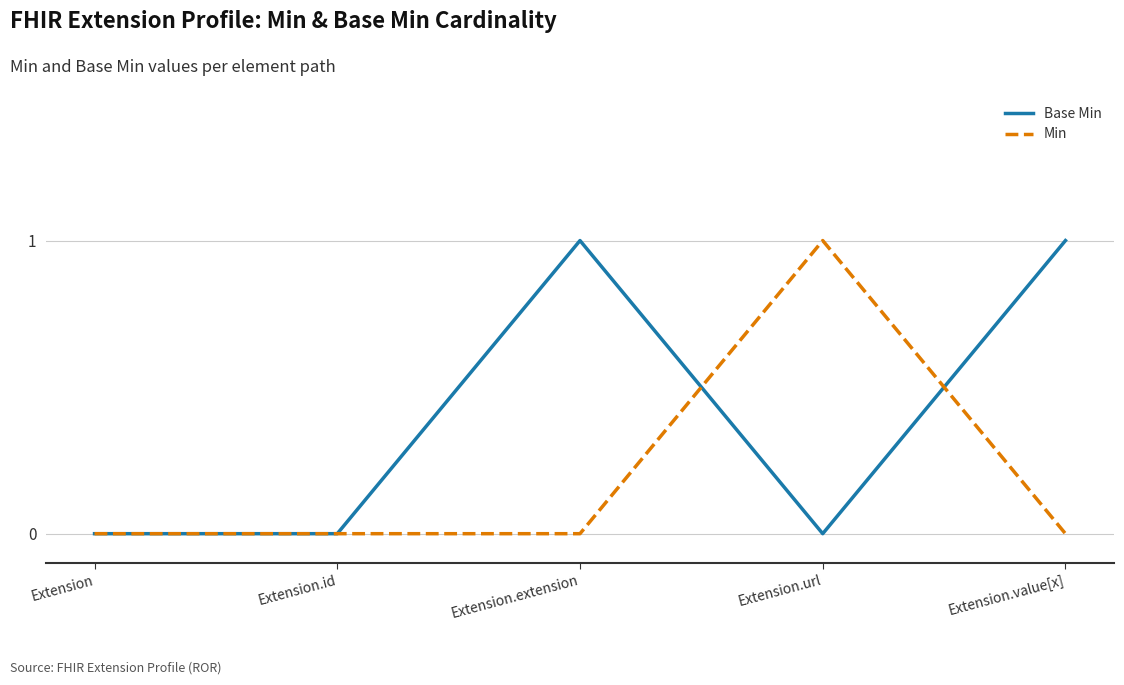

True or false: Min has a value of 0 at Extension.

True